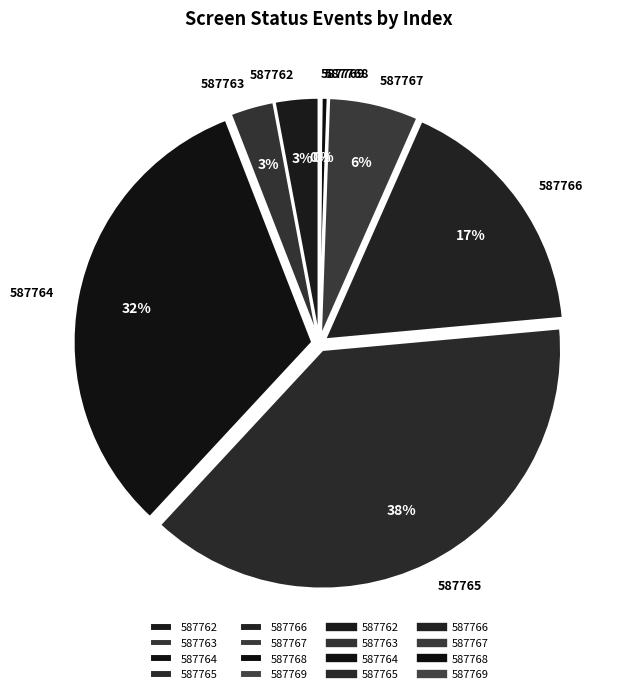

Which has a higher value, 587763 or 587765?

587765